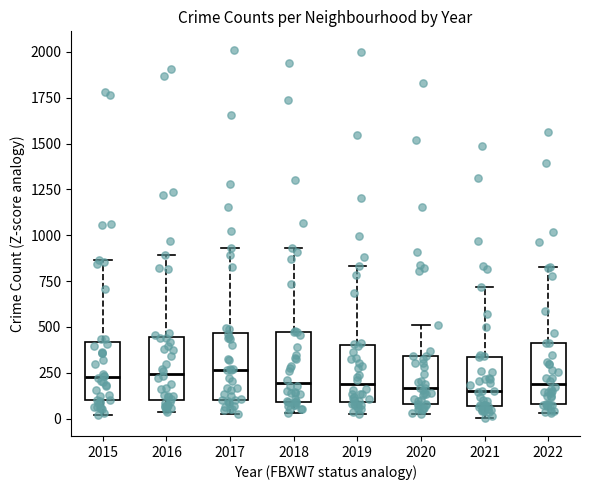

Reading left to right, read every box against the y-axis: the position of its median line, the range the box covers, and the ends of its whiskers. The values are not printed on the chart, so give them approximately, as read against the axis.

2015: median 250, box 100 to 400, whiskers 0 to 850
2016: median 250, box 100 to 450, whiskers 50 to 900
2017: median 250, box 100 to 450, whiskers 50 to 950
2018: median 200, box 100 to 450, whiskers 50 to 950
2019: median 200, box 100 to 400, whiskers 50 to 850
2020: median 150, box 100 to 350, whiskers 50 to 500
2021: median 150, box 50 to 350, whiskers 0 to 700
2022: median 200, box 100 to 400, whiskers 50 to 850